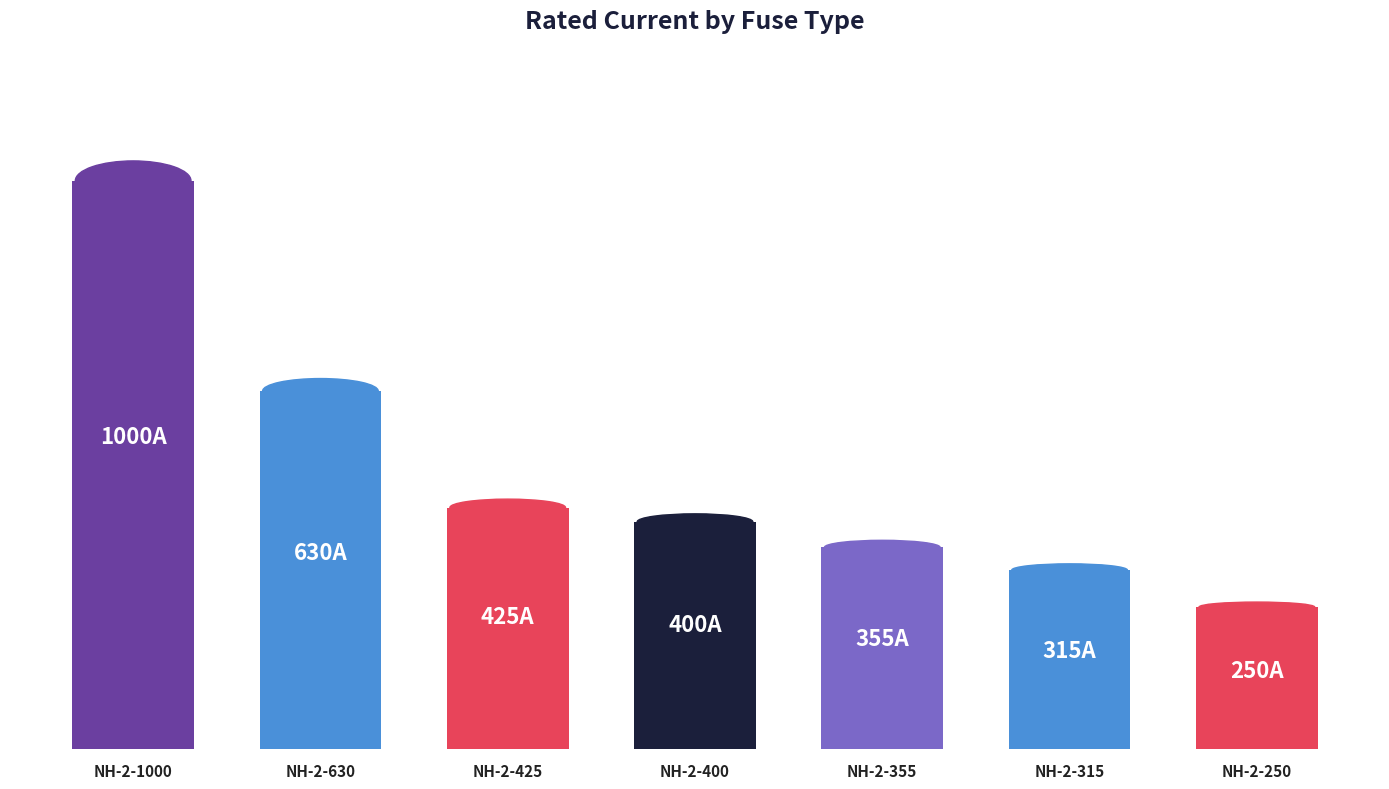

Does the chart contain any negative values?

No